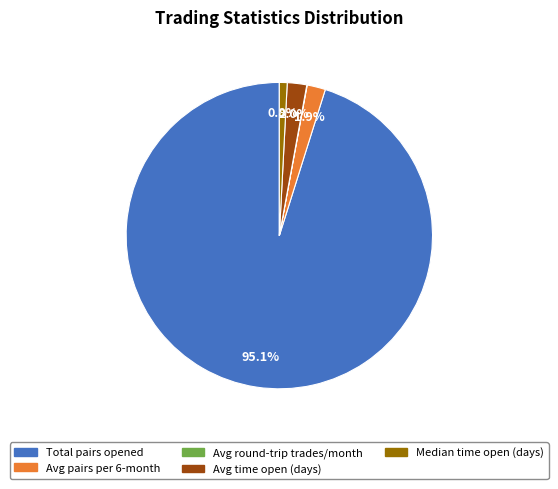

Is there a majority slice in this chart?

Yes